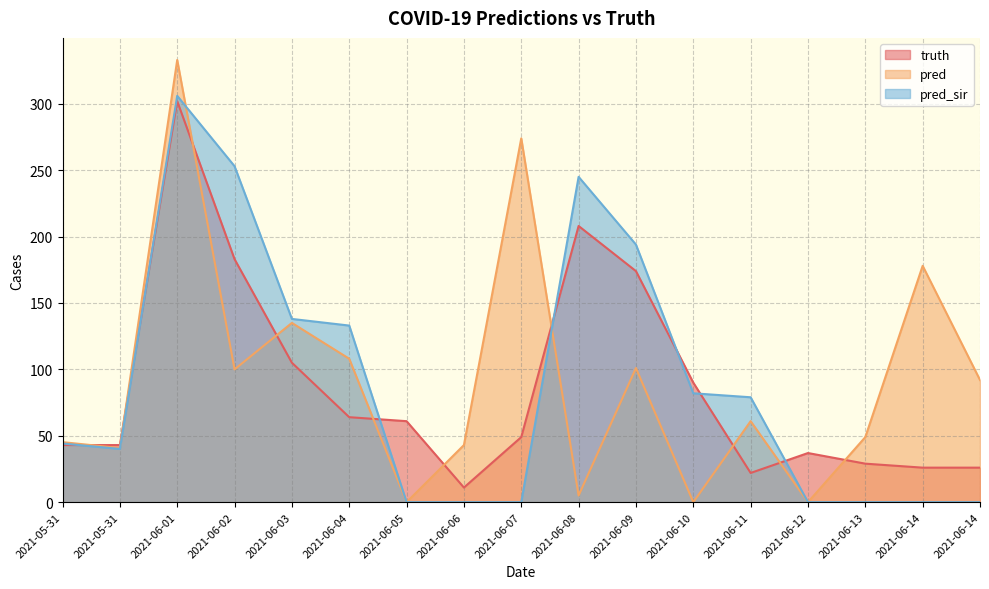

Reading left to right, transcribe all the data shown in this chart.

truth: 2021-05-31=43.0	2021-05-31=43.0	2021-06-01=302.0	2021-06-02=183.0	2021-06-03=105.0	2021-06-04=64.0	2021-06-05=61.0	2021-06-06=11.0	2021-06-07=49.0	2021-06-08=208.0	2021-06-09=174.0	2021-06-10=90.0	2021-06-11=22.0	2021-06-12=37.0	2021-06-13=29.0	2021-06-14=26.0	2021-06-14=26.0
pred: 2021-05-31=45.2	2021-05-31=40.8	2021-06-01=333.0	2021-06-02=100.0	2021-06-03=135.0	2021-06-04=108.0	2021-06-05=0.0	2021-06-06=43.0	2021-06-07=274.0	2021-06-08=5.0	2021-06-09=101.0	2021-06-10=0.0	2021-06-11=61.0	2021-06-12=0.0	2021-06-13=49.0	2021-06-14=178.0	2021-06-14=92.0
pred_sir: 2021-05-31=44.2	2021-05-31=40.1	2021-06-01=306.0	2021-06-02=253.0	2021-06-03=138.0	2021-06-04=133.0	2021-06-05=0.0	2021-06-06=0.0	2021-06-07=0.0	2021-06-08=245.0	2021-06-09=194.0	2021-06-10=82.0	2021-06-11=79.0	2021-06-12=0.0	2021-06-13=0.0	2021-06-14=0.0	2021-06-14=0.0